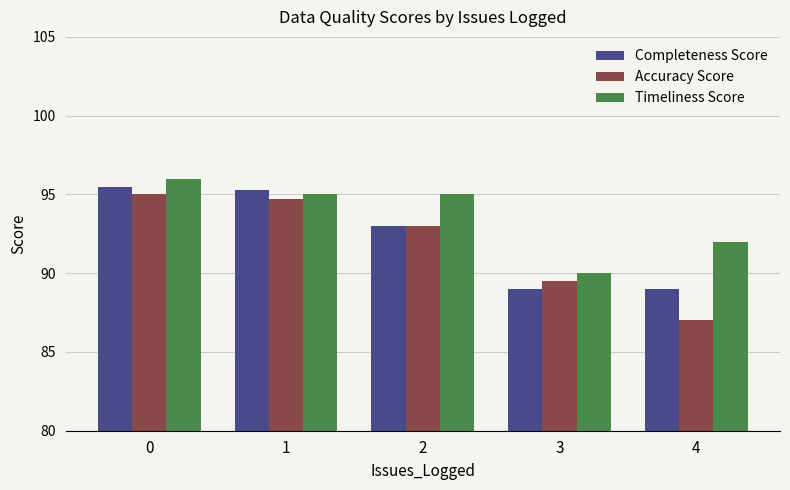

The value of Completeness Score at 1 is 53.7. True or false?

False